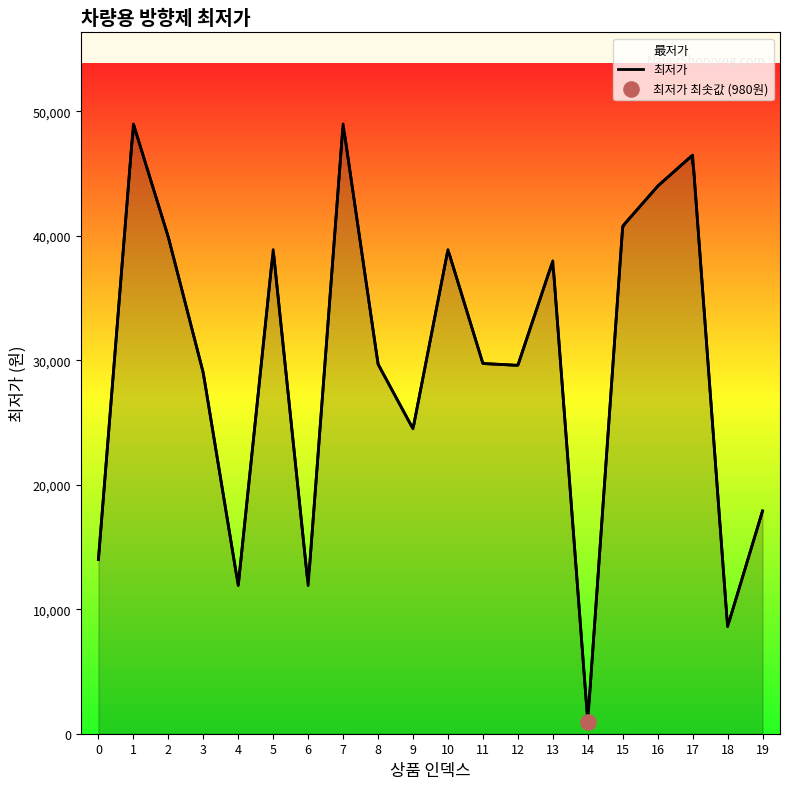

What is the change in value from 11 to 13?

+8250